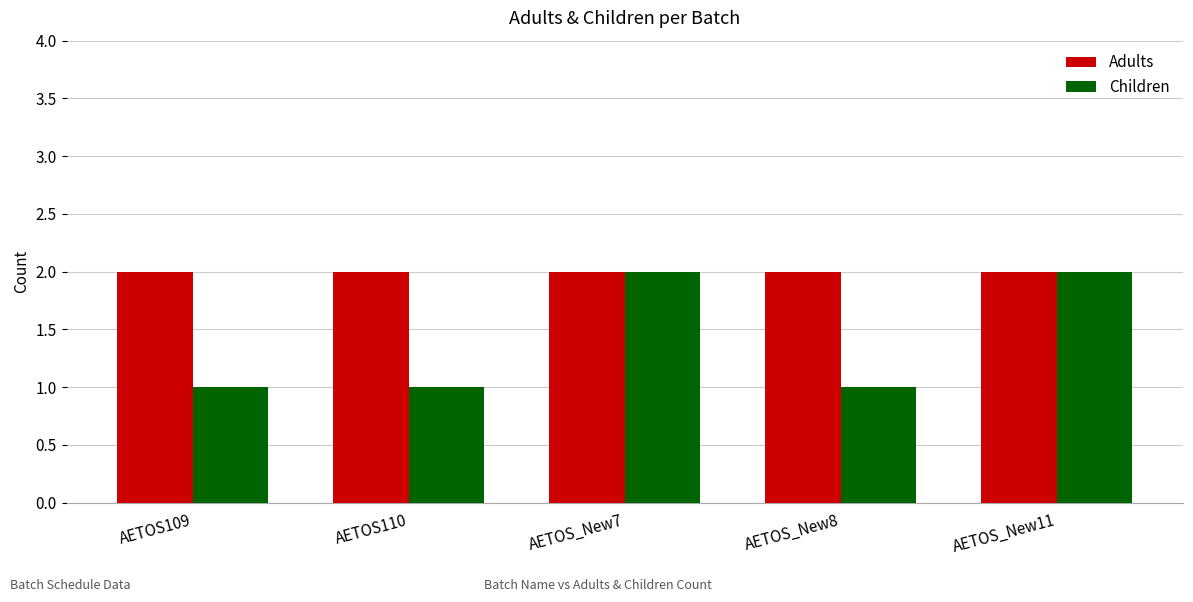

How many bars are there in total?

10